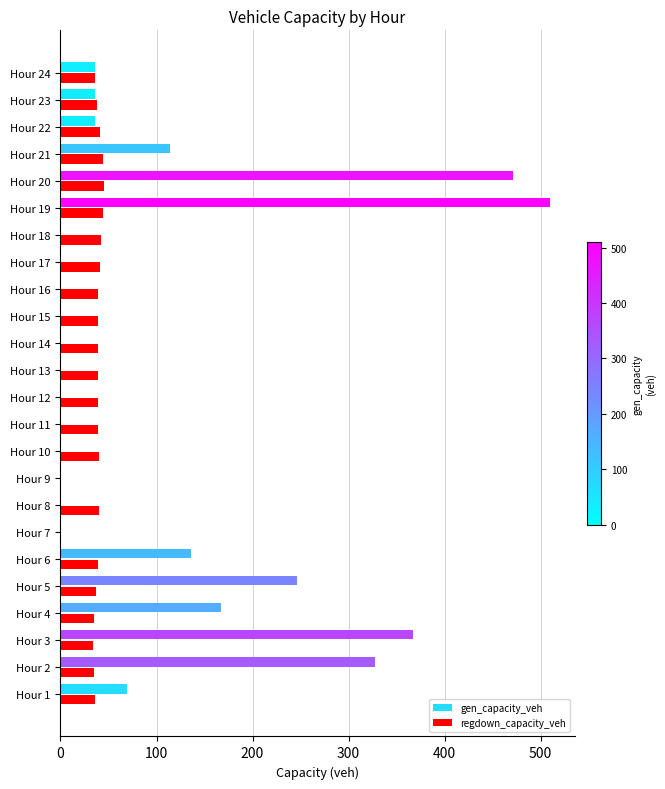

What is the average value of the regdown_capacity_veh series?

35.9